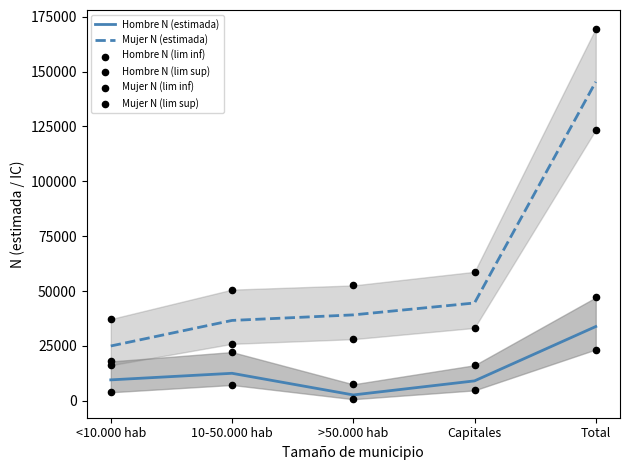

At how many categories does at least one series exceed 77367?

1